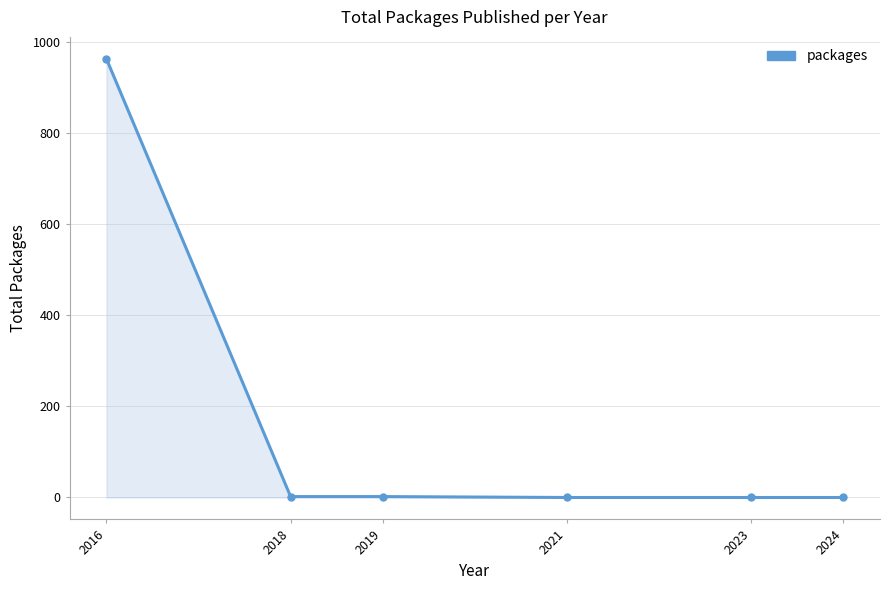

What is the maximum value shown in the chart?

963